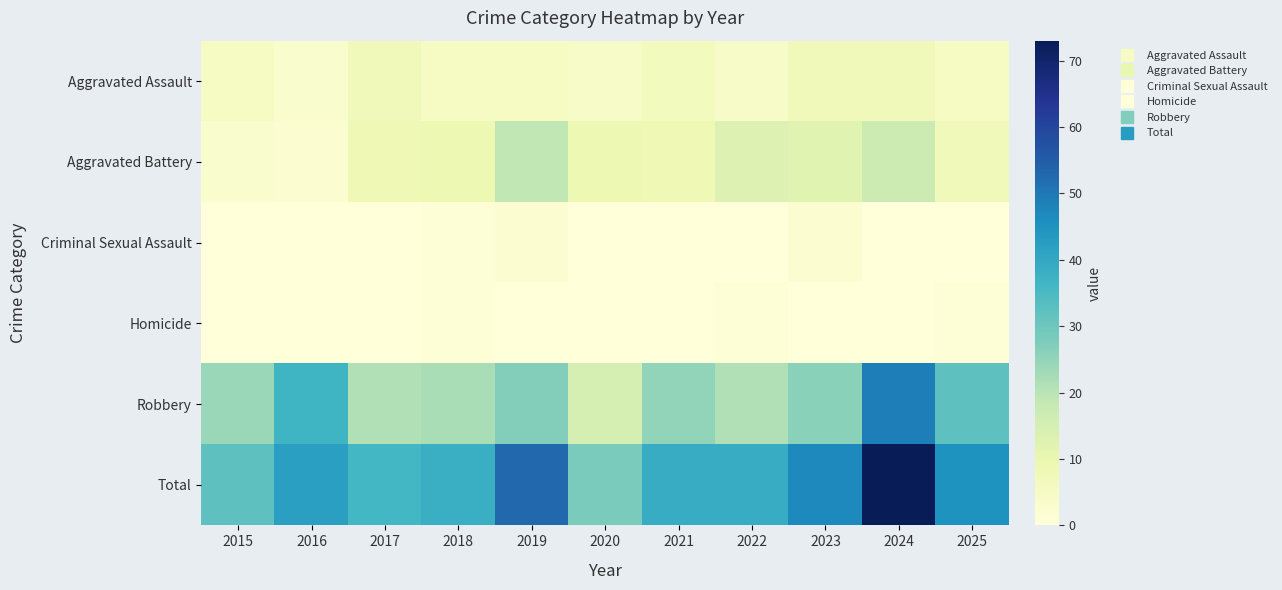

What is the spread (max minus min) of values at 2021?

39